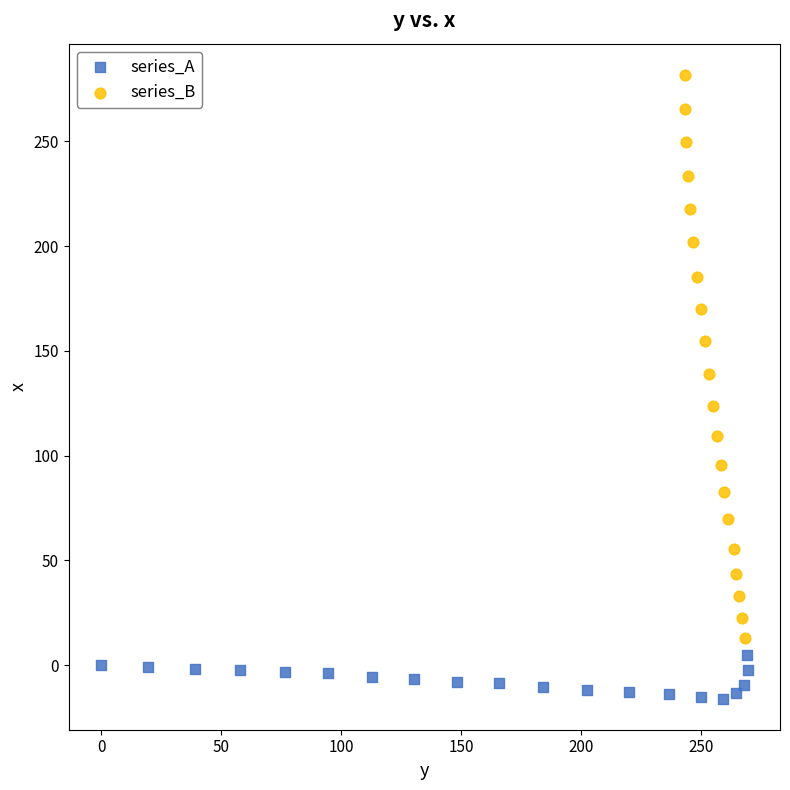

Which series contains the lowest Y value?

series_A